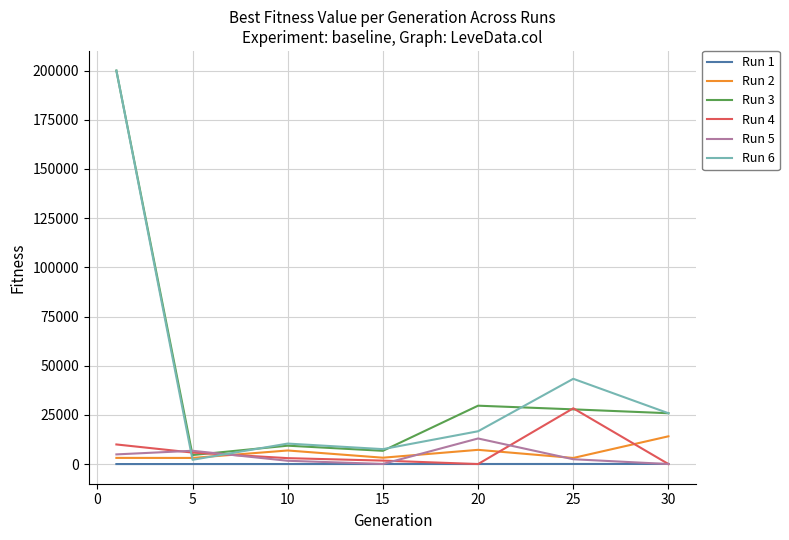

What is the minimum value for Run 3?

4582.8